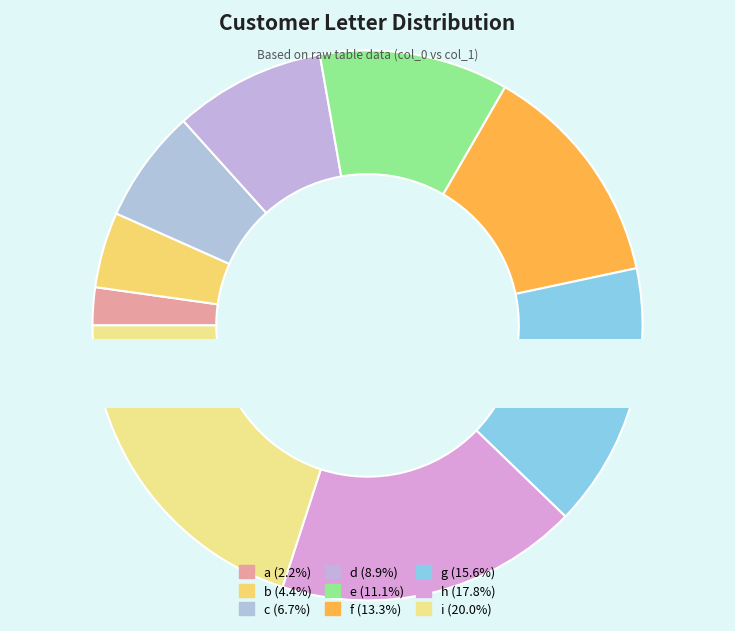

The a slice represents 1% of the pie. True or false?

False